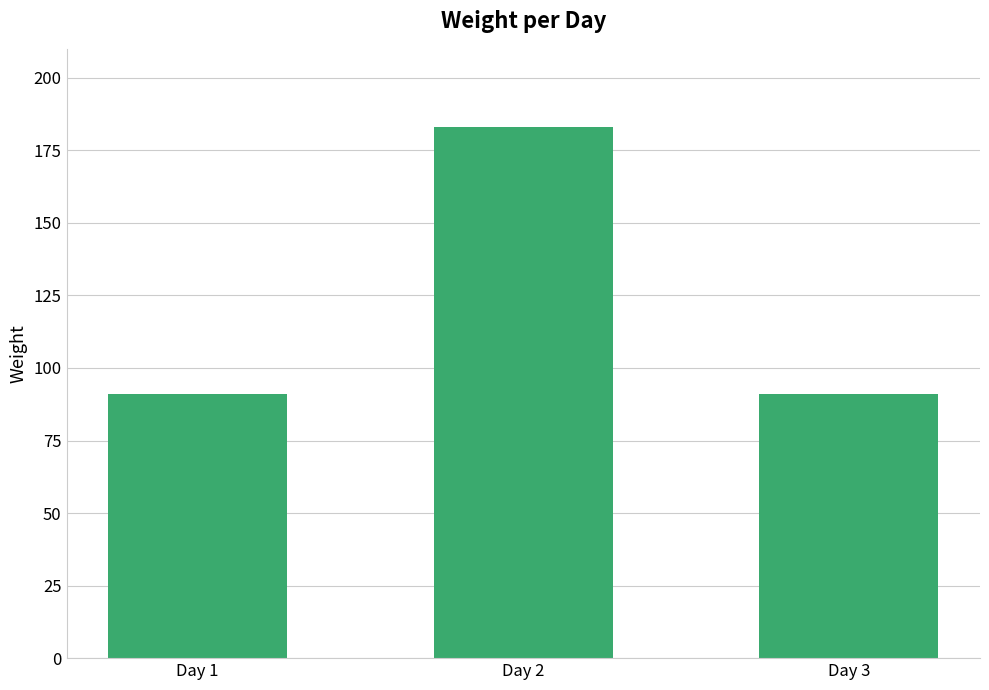

What is the value of the 3rd bar from the left?

91